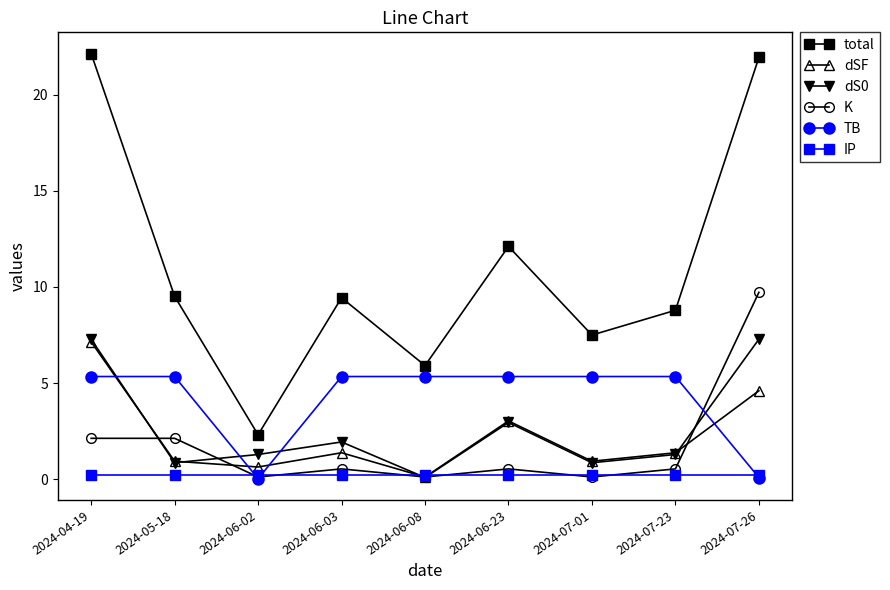

Is the value of dSF at 2024-06-23 greater than the value of TB at 2024-06-03?

No